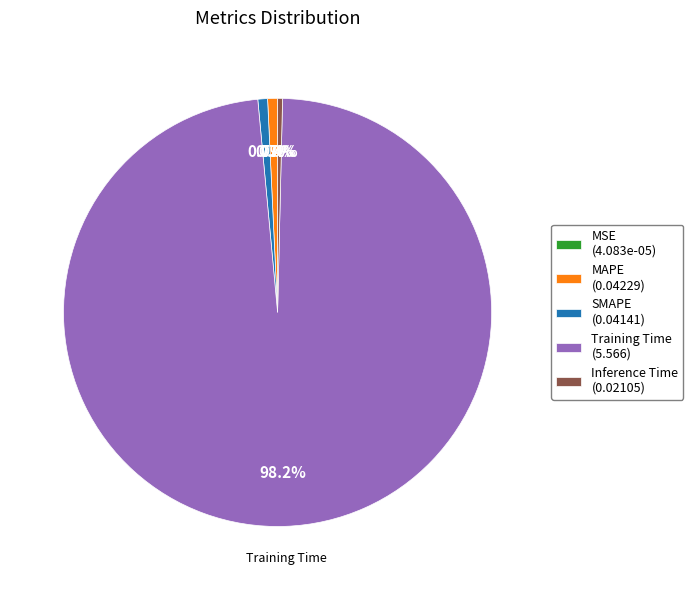

What percentage is NOT represented by MAPE (0.04229)?

99.3%